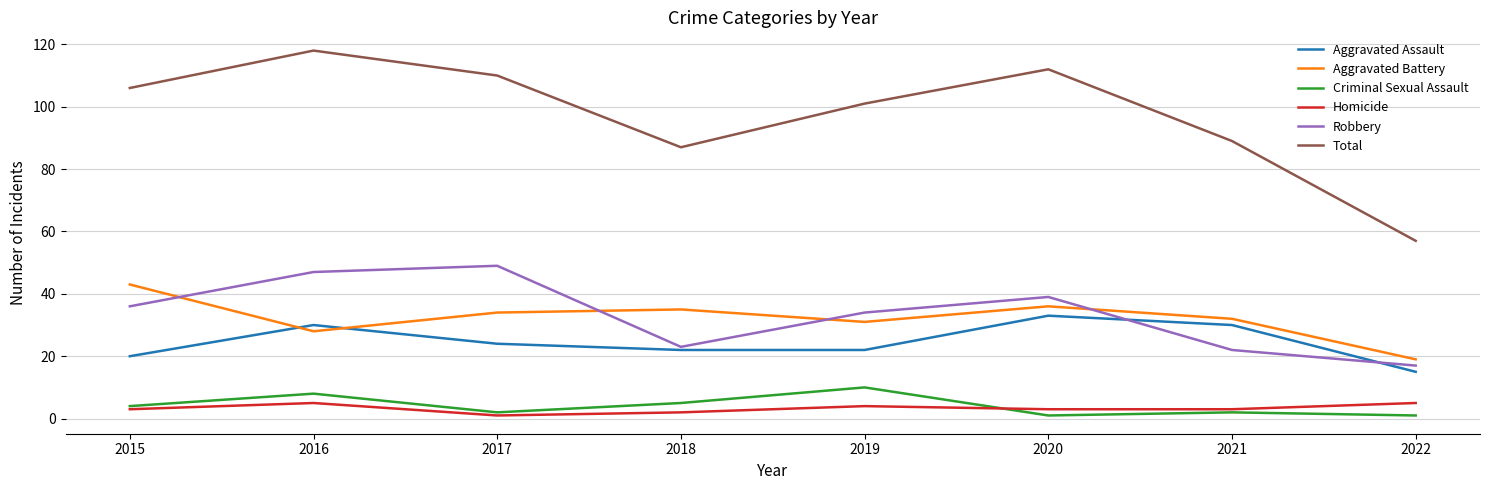

The value of Aggravated Battery at 2022 is 28. True or false?

False